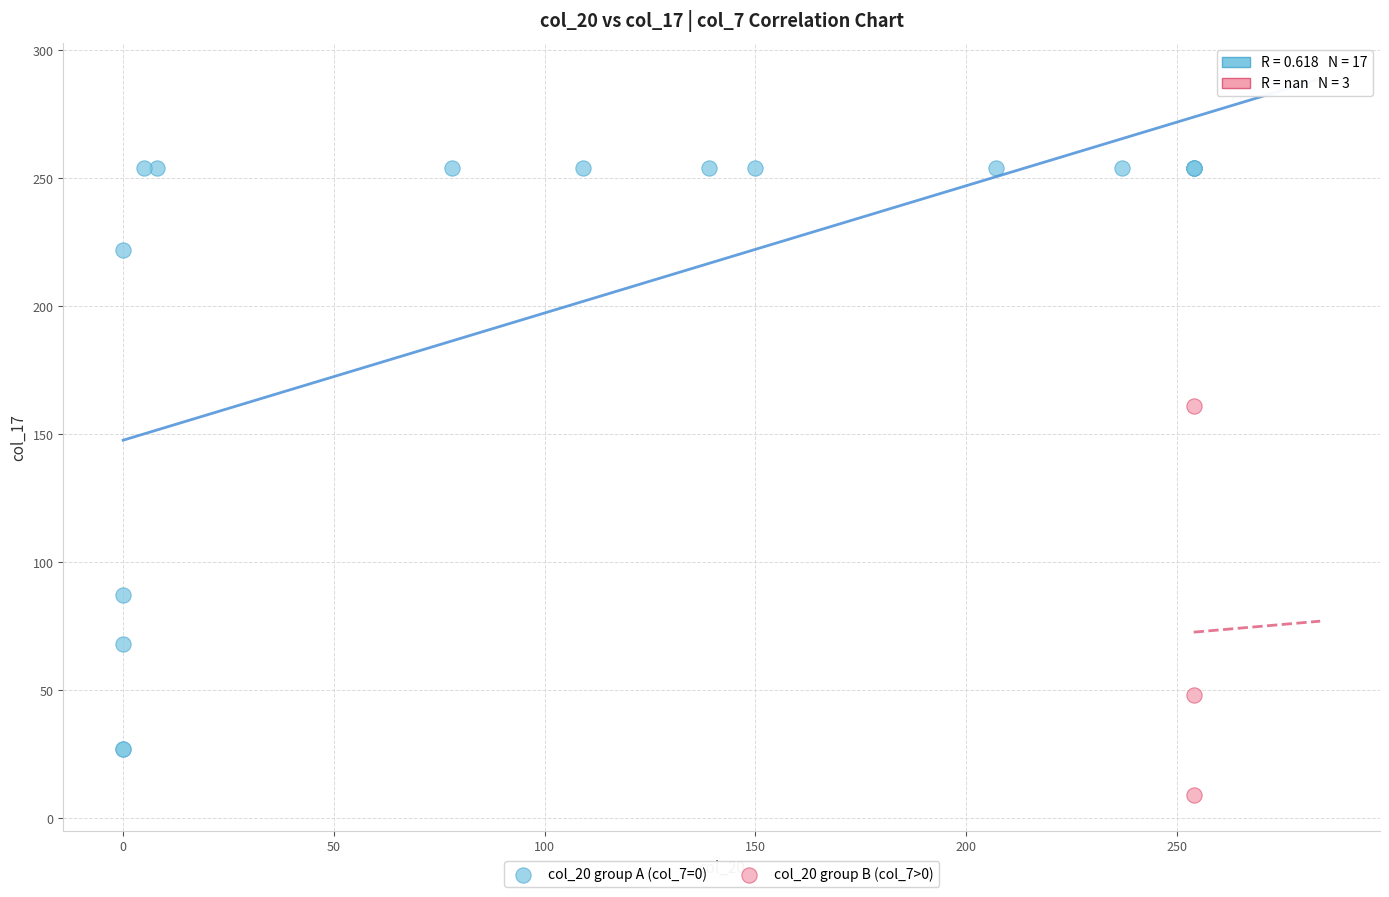

Which series contains the lowest Y value?

col_20 group B (col_7>0)